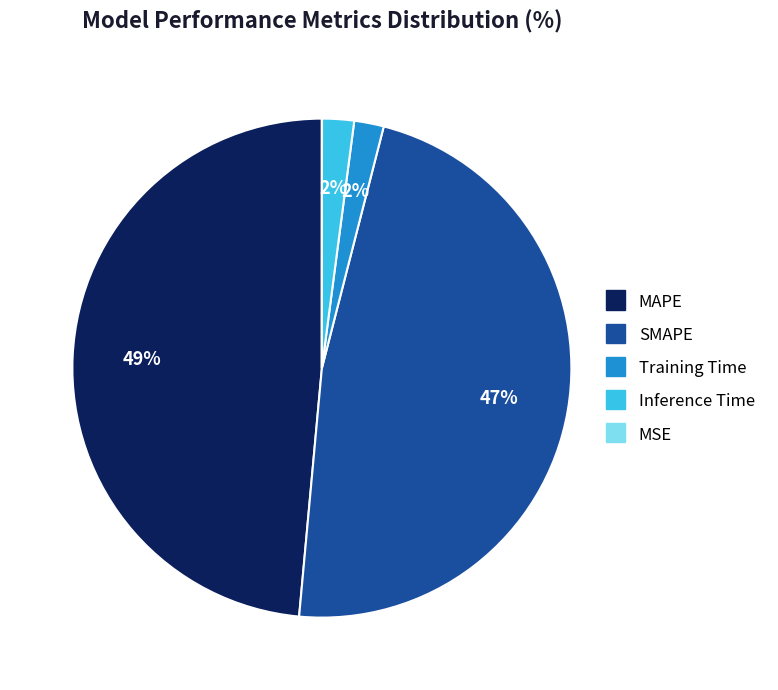

Is there any slice that represents more than half of the pie?

No